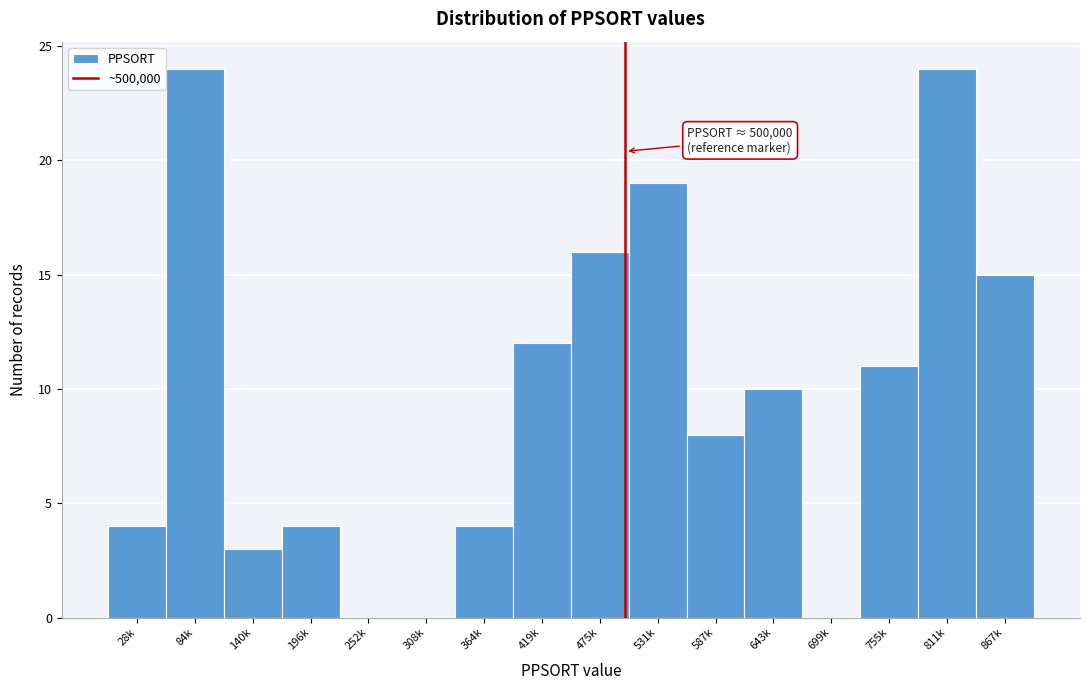

Reading right to left, what are all the values shown in this chart?

867k=15	811k=24	755k=11	699k=0	643k=10	587k=8	531k=19	475k=16	419k=12	364k=4	308k=0	252k=0	196k=4	140k=3	84k=24	28k=4